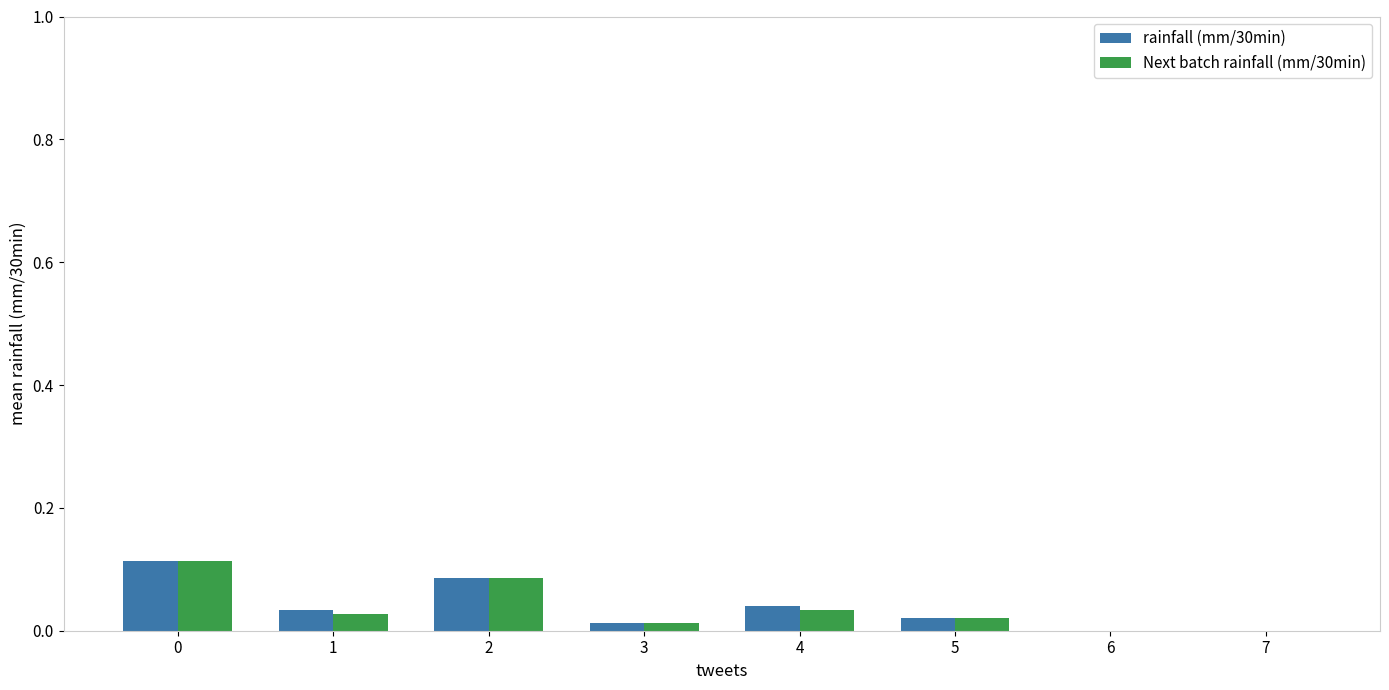

Is the value of Next batch rainfall (mm/30min) at 0 greater than the value of rainfall (mm/30min) at 3?

Yes